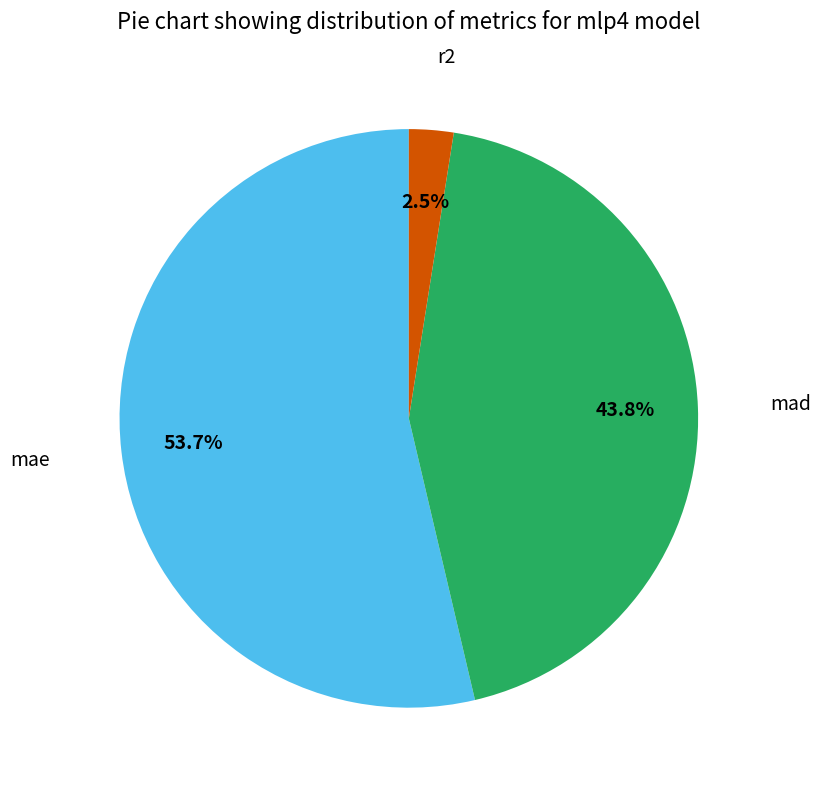

Count the number of slices in the pie.

3